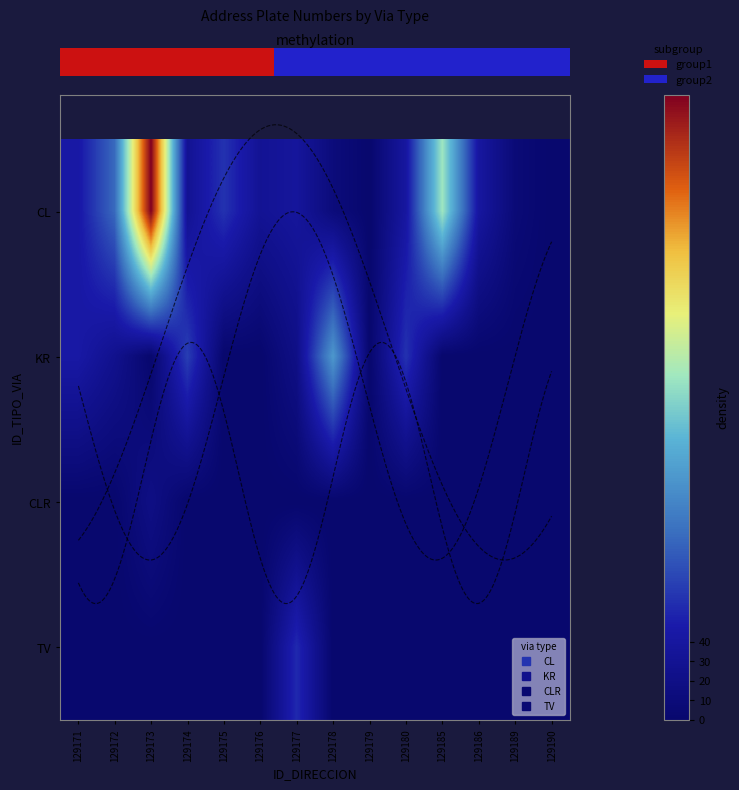

Reading left to right, list all the values displayed in this chart.

row_0: 129171=44	129172=93	129173=320	129174=30	129175=62	129176=31	129177=37	129178=11	129179=0	129180=40	129185=175	129186=40	129189=8	129190=0
row_1: 129171=44	129172=26	129173=0	129174=69	129175=0	129176=0	129177=20	129178=125	129179=0	129180=62	129185=0	129186=0	129189=0	129190=0
row_2: 129171=0	129172=0	129173=19	129174=0	129175=0	129176=0	129177=0	129178=0	129179=0	129180=0	129185=0	129186=0	129189=0	129190=0
row_3: 129171=0	129172=0	129173=0	129174=0	129175=0	129176=0	129177=57	129178=0	129179=0	129180=0	129185=0	129186=0	129189=0	129190=0